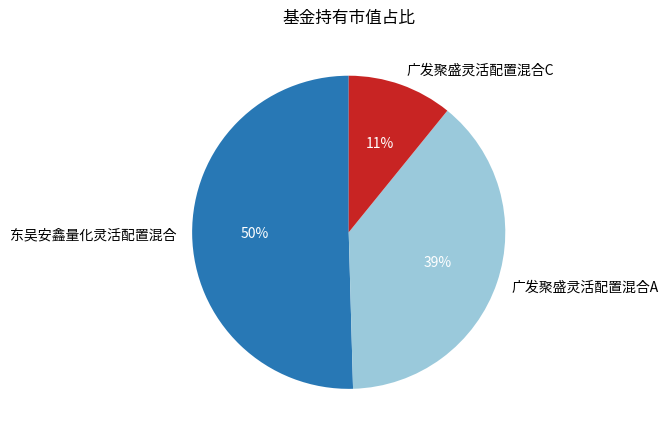

Which category has the biggest portion of the pie?

东吴安鑫量化灵活配置混合